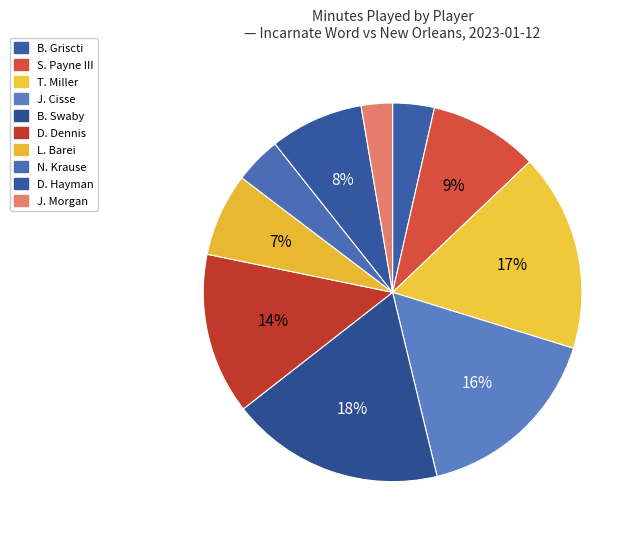

Rank the categories by value from lowest to highest.

J. Morgan, B. Griscti, N. Krause, L. Barei, D. Hayman, S. Payne III, D. Dennis, J. Cisse, T. Miller, B. Swaby